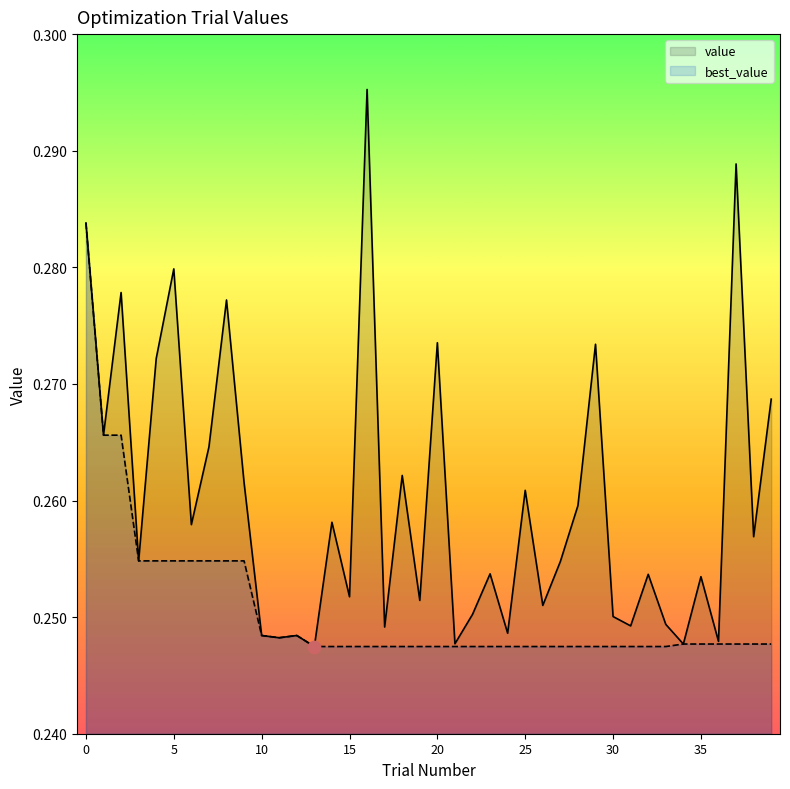

Which series has the largest Y range (max minus min)?

value